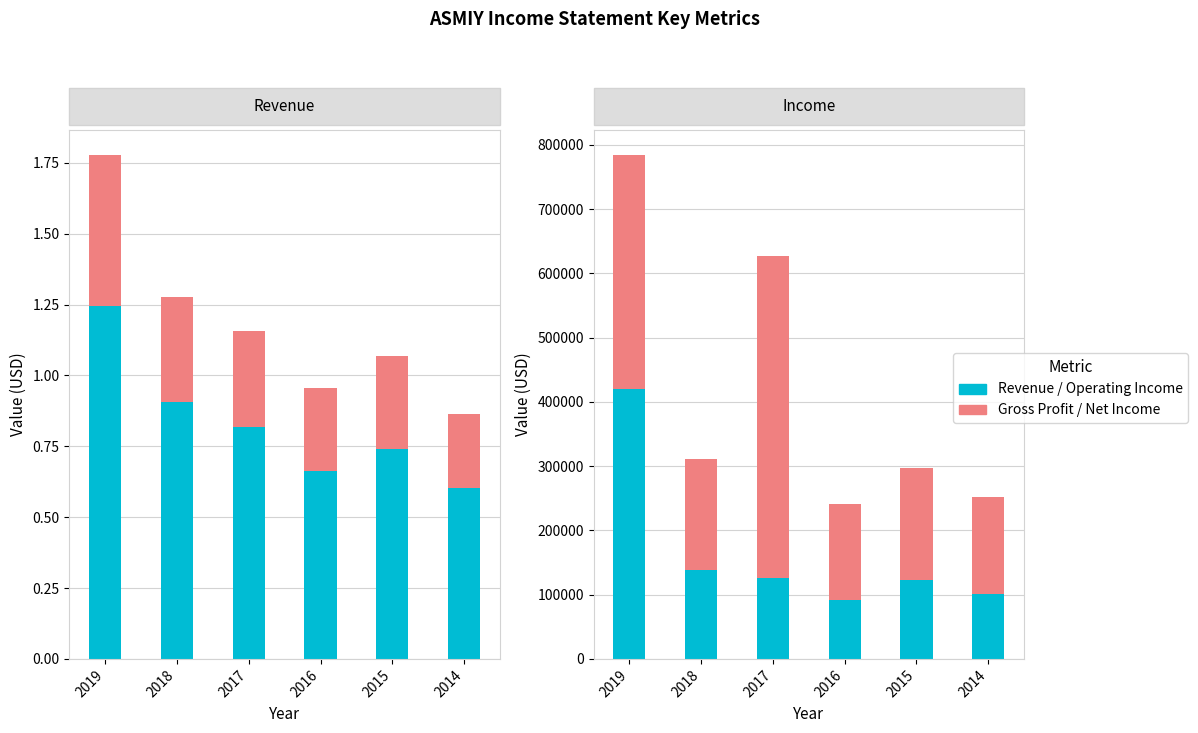

Reading right to left, transcribe all the data shown in this chart.

Total Revenue: 2014=604300	2015=741700	2016=662300	2017=816700	2018=906100	2019=1245700
Gross Profit: 2014=260300	2015=327300	2016=293000	2017=338800	2018=370300	2019=530800
Operating Income or Loss: 2014=100300	2015=123000	2016=91100	2017=125400	2018=137600	2019=419400
Net Income: 2014=152100	2015=174200	2016=150000	2017=501100	2018=174000	2019=364400